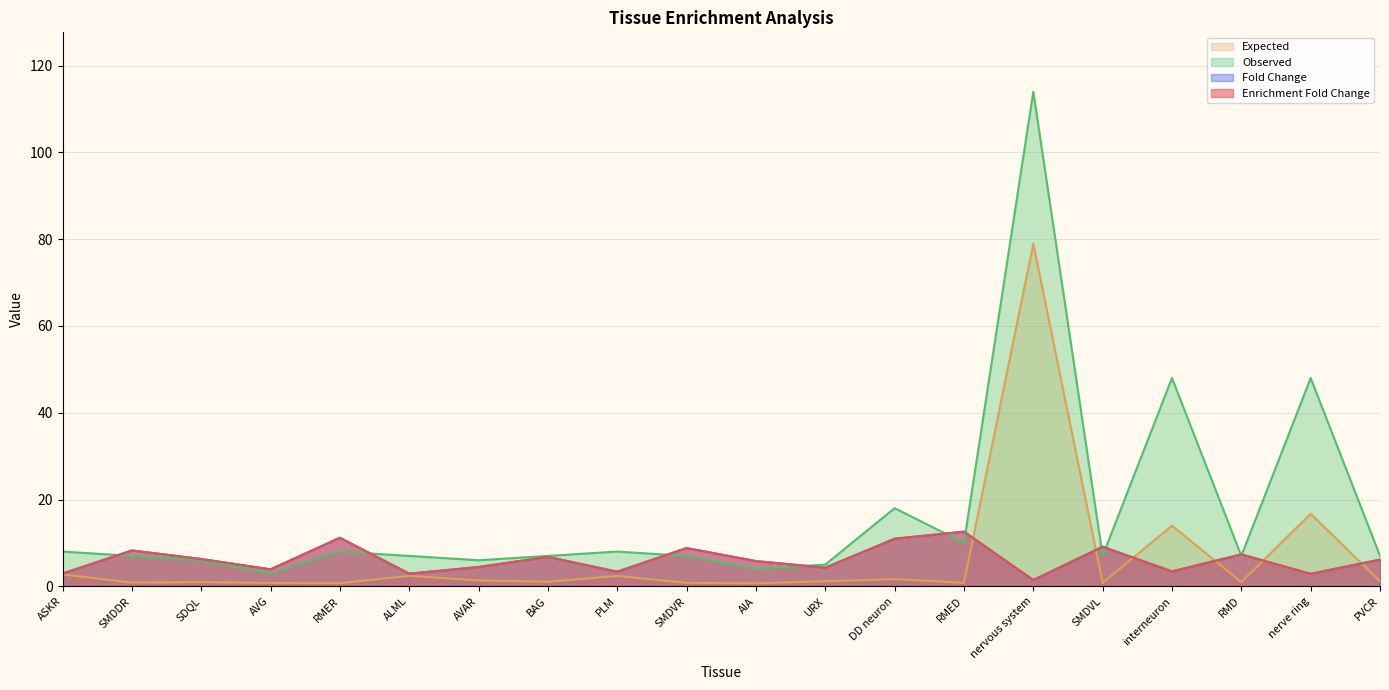

How many distinct data groups are displayed?

4